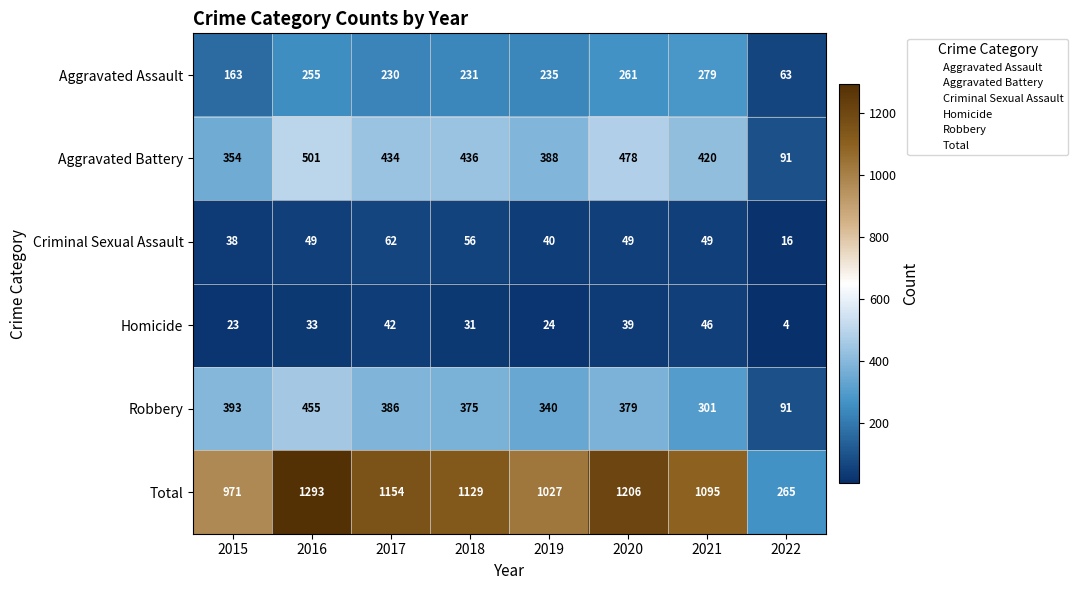

What is the approximate value of Aggravated Assault at 2022, to the nearest 5?

65